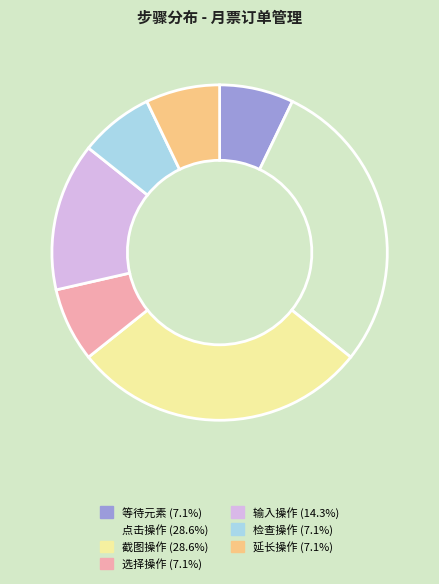

Is the sum of 输入操作 (14.3%) and 检查操作 (7.1%) greater than half?

No